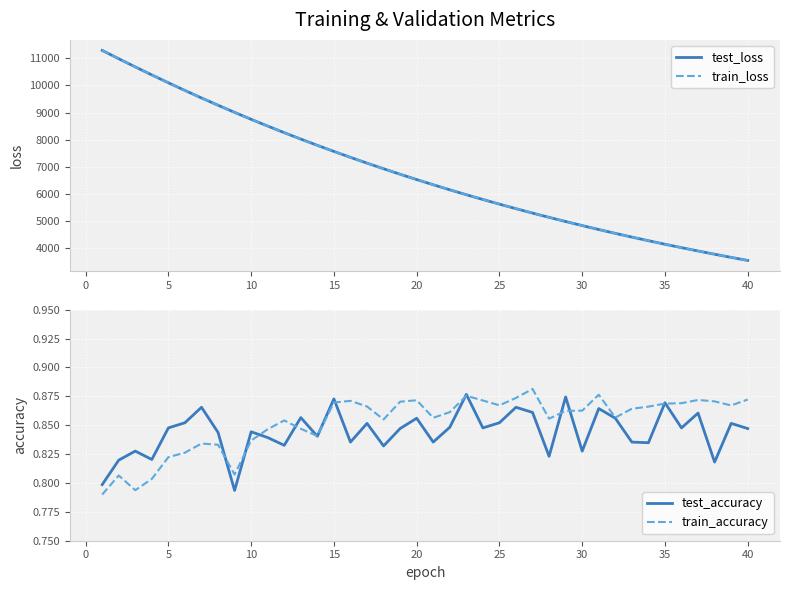

Which series has the largest range (max minus min)?

train_loss